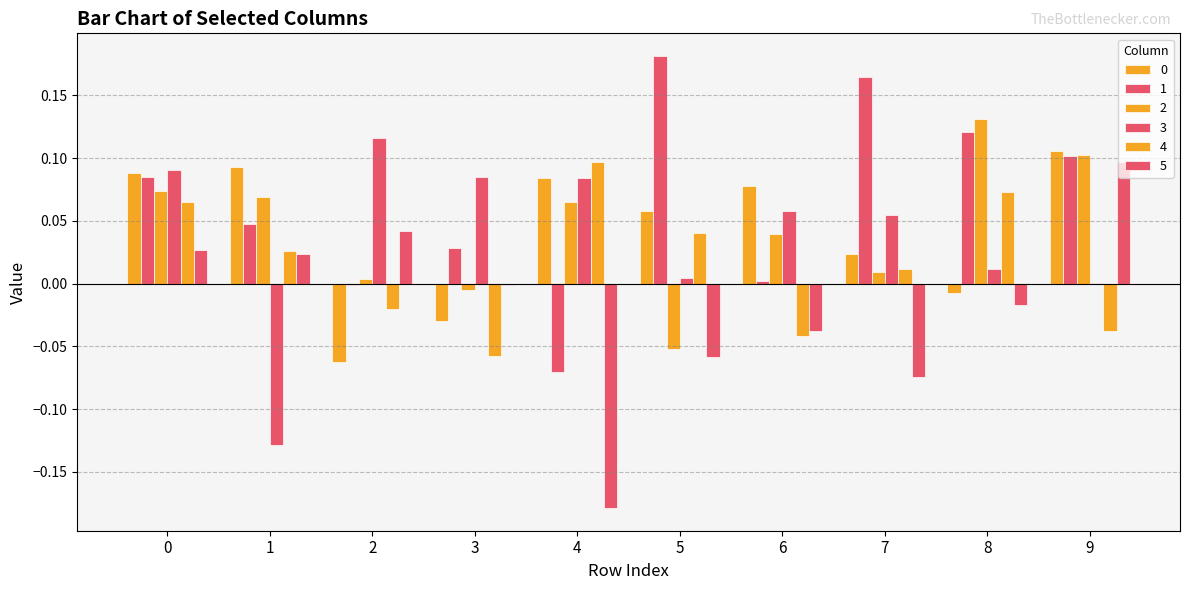

At 7, list the series in order from largest to smallest.

1, 3, 0, 4, 2, 5